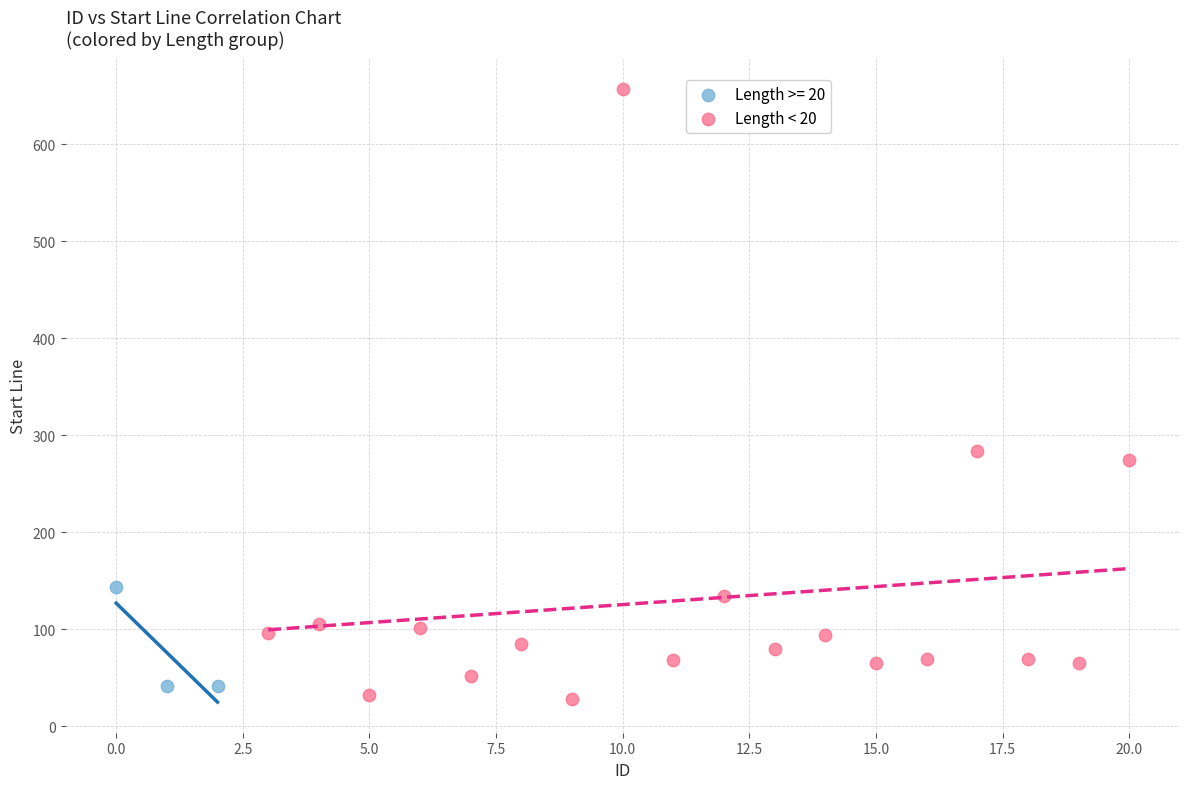

Which series has the largest Y range (max minus min)?

Length < 20